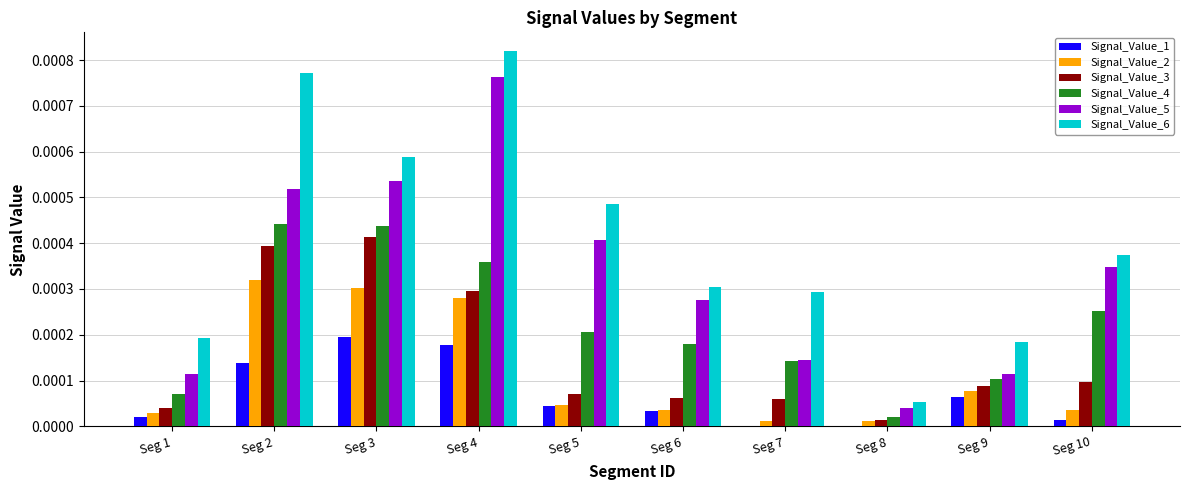

Is the value of Signal_Value_4 at Seg 8 greater than the value of Signal_Value_2 at Seg 5?

No